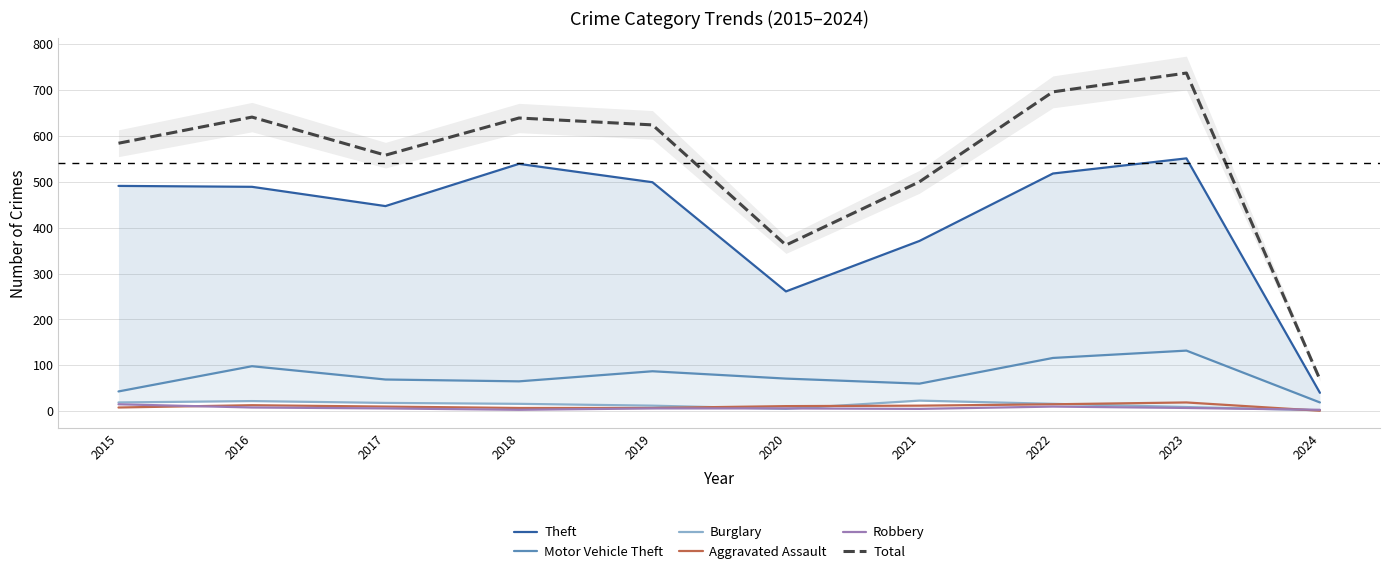

What is the sum of the Aggravated Assault values at 2018 and 2020?

18